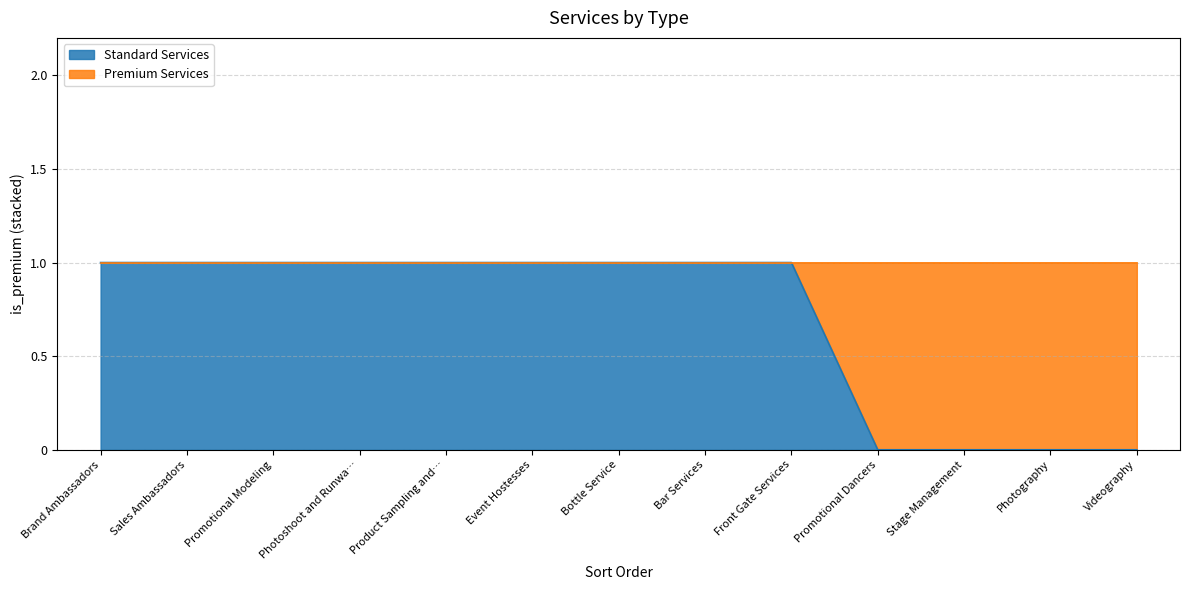

What position from the right is Photoshoot and Runwa…?

10